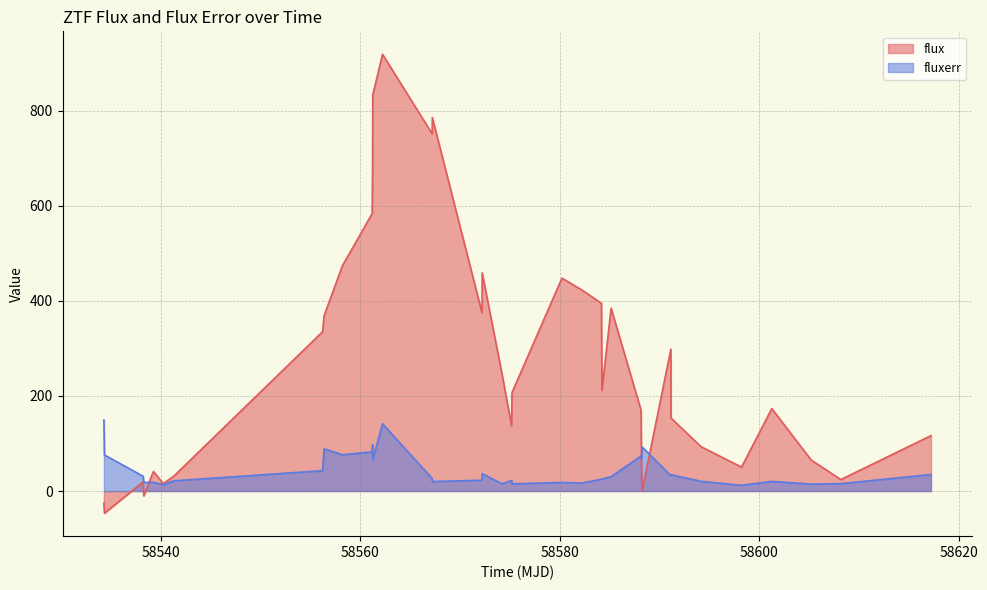

Rank the categories by fluxerr value from lowest to highest.

32, 5, 34, 20, 18, 35, 22, 3, 21, 4, 15, 33, 31, 6, 19, 16, 23, 24, 14, 25, 2, 29, 30, 36, 17, 7, 12, 27, 26, 1, 9, 10, 8, 28, 11, 13, 0